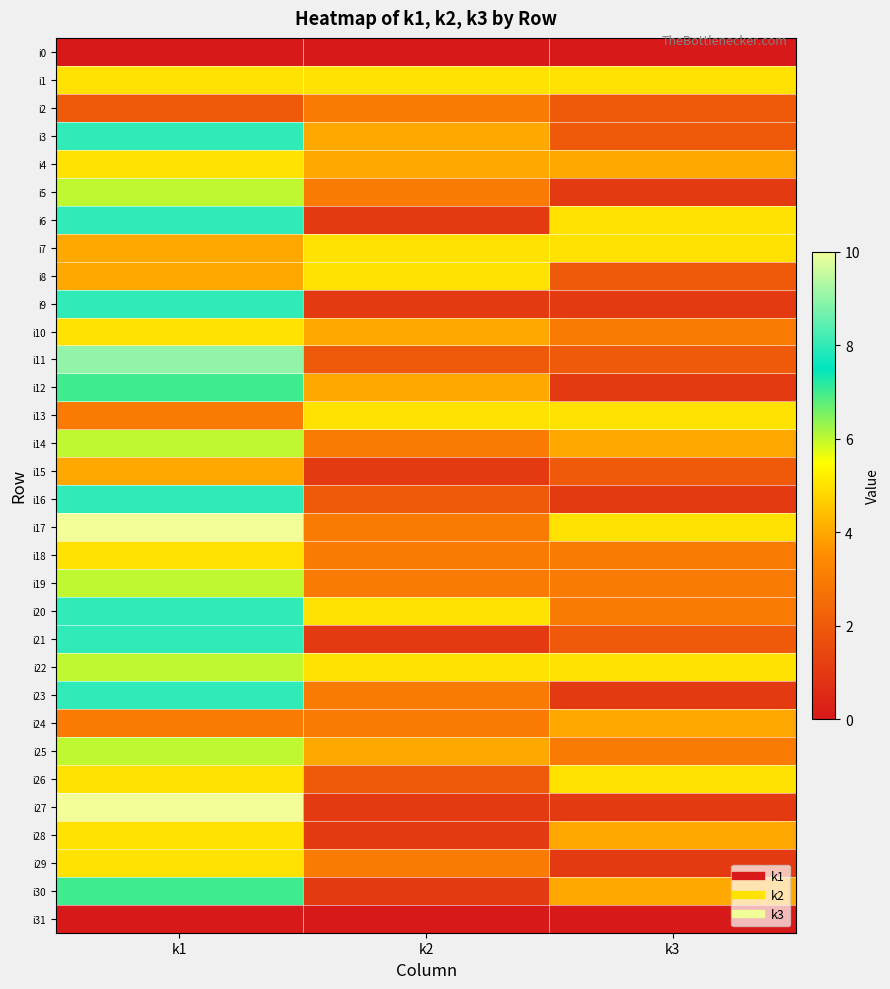

Reading left to right, extract all data points from this chart.

i0: k1=0	k2=0	k3=0
i1: k1=5	k2=5	k3=5
i2: k1=2	k2=3	k3=2
i3: k1=8	k2=4	k3=2
i4: k1=5	k2=4	k3=4
i5: k1=6	k2=3	k3=1
i6: k1=8	k2=1	k3=5
i7: k1=4	k2=5	k3=5
i8: k1=4	k2=5	k3=2
i9: k1=8	k2=1	k3=1
i10: k1=5	k2=4	k3=3
i11: k1=9	k2=2	k3=2
i12: k1=7	k2=4	k3=1
i13: k1=3	k2=5	k3=5
i14: k1=6	k2=3	k3=4
i15: k1=4	k2=1	k3=2
i16: k1=8	k2=2	k3=1
i17: k1=10	k2=3	k3=5
i18: k1=5	k2=3	k3=3
i19: k1=6	k2=3	k3=3
i20: k1=8	k2=5	k3=3
i21: k1=8	k2=1	k3=2
i22: k1=6	k2=5	k3=5
i23: k1=8	k2=3	k3=1
i24: k1=3	k2=3	k3=4
i25: k1=6	k2=4	k3=3
i26: k1=5	k2=2	k3=5
i27: k1=10	k2=1	k3=1
i28: k1=5	k2=1	k3=4
i29: k1=5	k2=3	k3=1
i30: k1=7	k2=1	k3=4
i31: k1=0	k2=0	k3=0